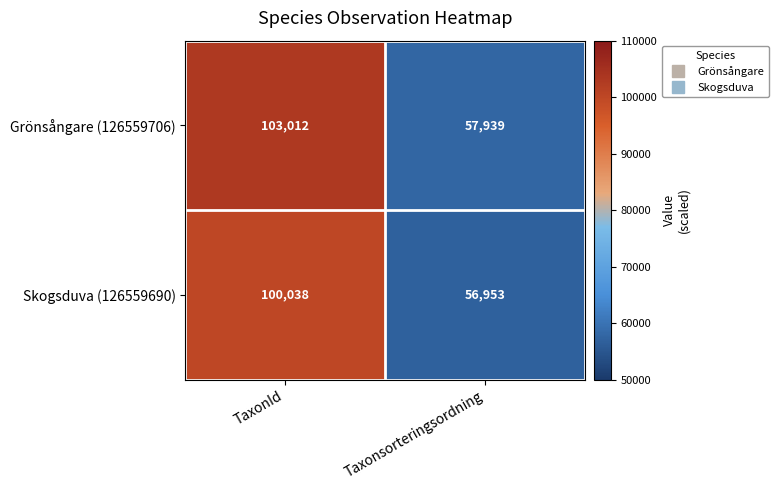

Reading left to right, transcribe all the data shown in this chart.

Grönsångare (126559706): TaxonId=103012	Taxonsorteringsordning=57939
Skogsduva (126559690): TaxonId=100038	Taxonsorteringsordning=56953